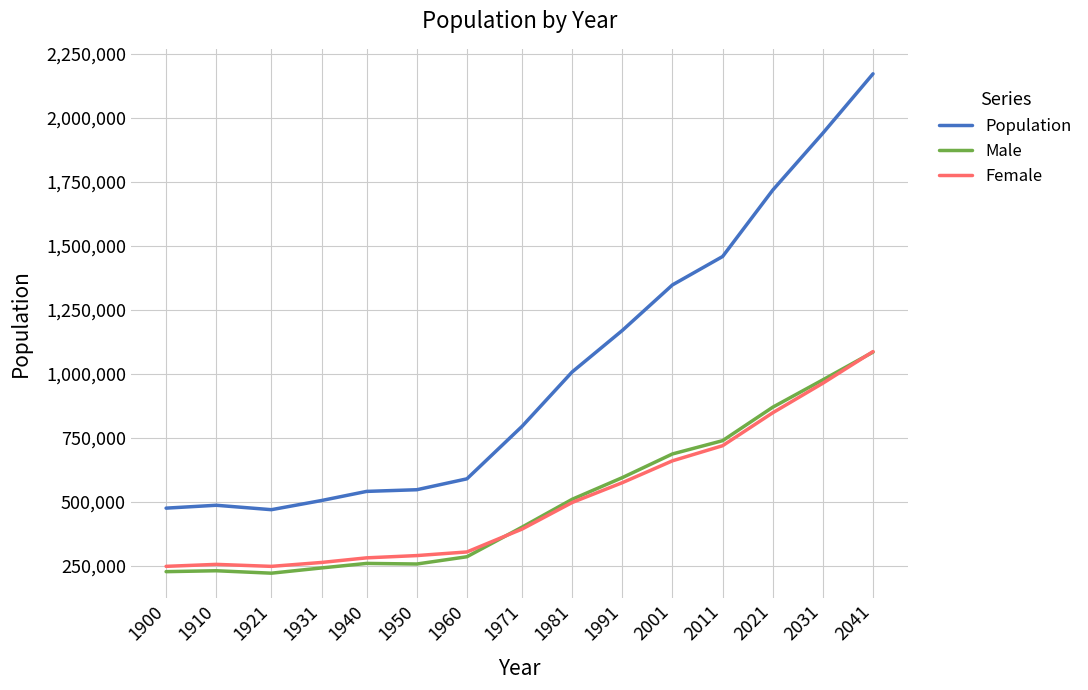

True or false: Population and Male cross at least once.

False